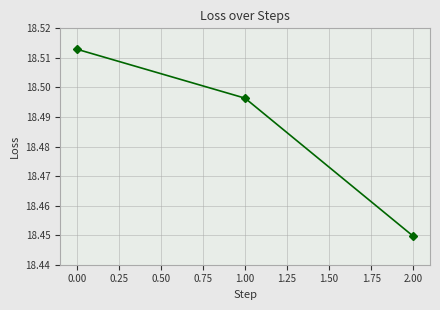

What is the ratio of the value at 0.00 to the value at 1.00?

1.0